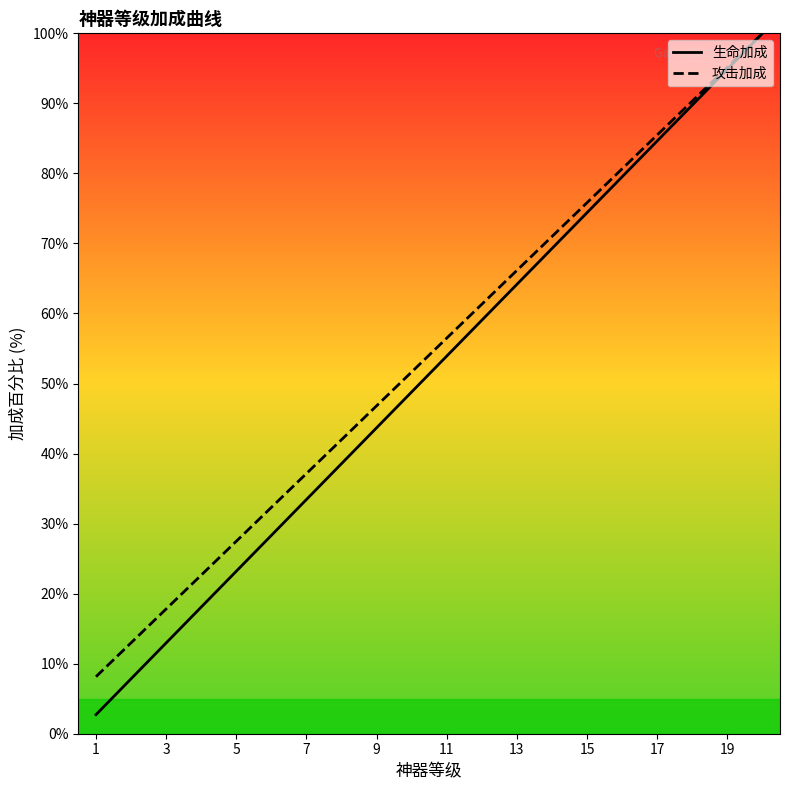

Is the value of 生命加成 at 13 greater than the value of 攻击加成 at 11?

Yes